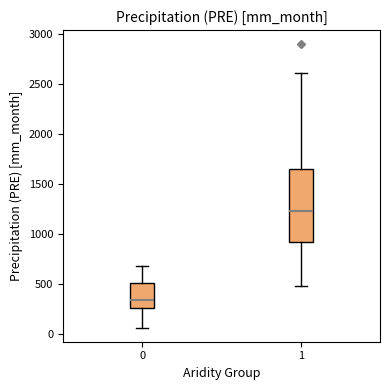

Where does the lower whisker of the box at x = 1 end on the y-axis? The values are not printed on the chart, so give them approximately, as read against the axis.

500